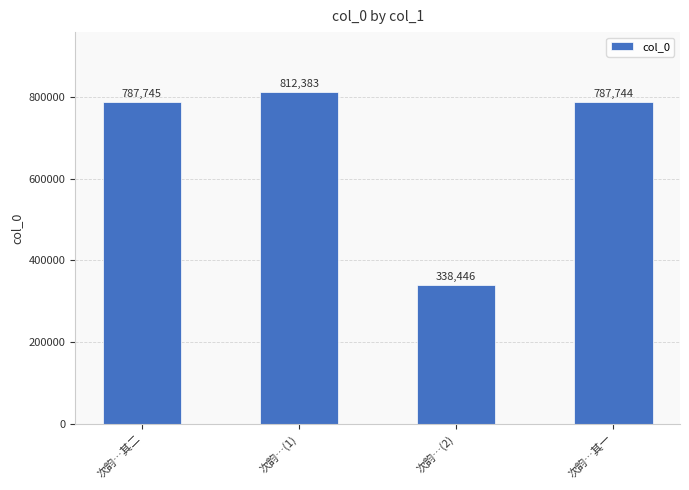

Reading left to right, extract all data points from this chart.

次韵…其二=787745	次韵…(1)=812383	次韵…(2)=338446	次韵…其一=787744